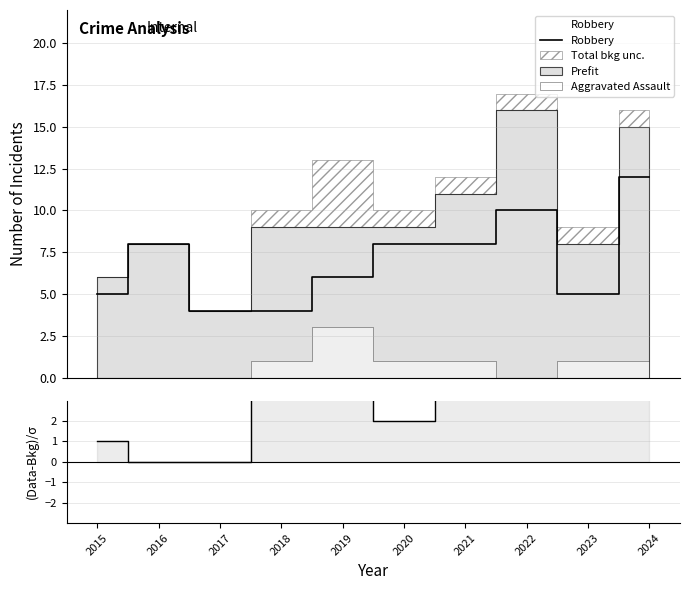

At which category does (Data-Bkg)/σ reach its first local valley?

2020